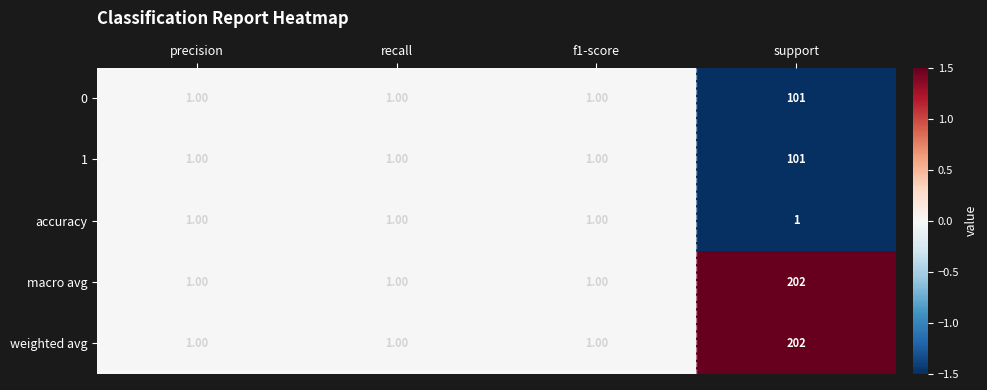

What is the sum of all accuracy values?

4